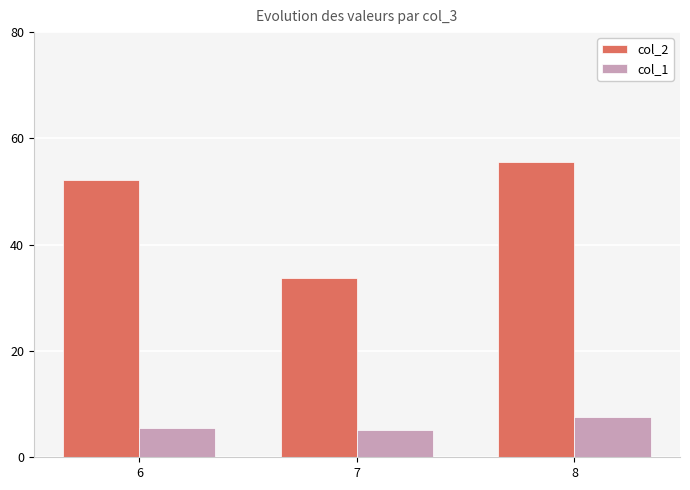

List the series in order of their peak value, highest first.

col_2, col_1